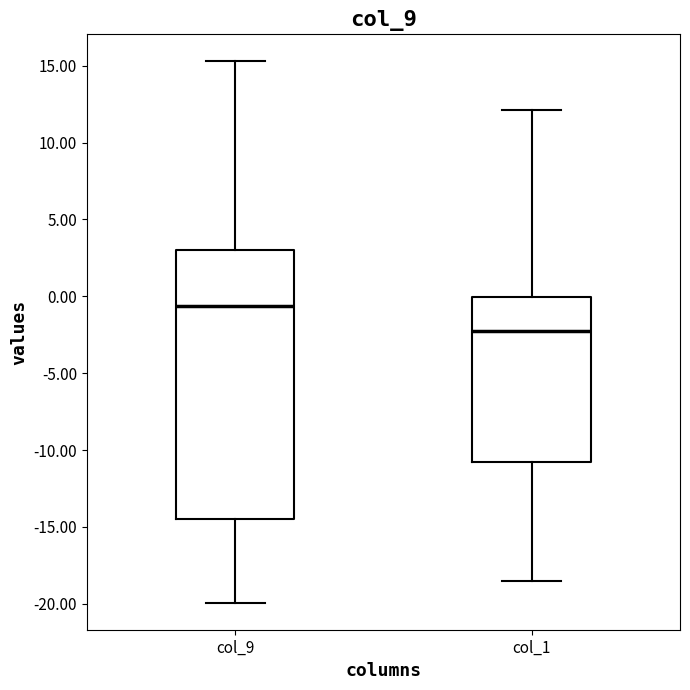

Reading left to right, transcribe this box plot: for each box, give where its median line is, the range the box spans, and where its two whiskers end, as read against the y-axis. The values are not printed on the chart, so give them approximately, as read against the axis.

col_9: median -0.5, box -14.5 to 3.0, whiskers -20.0 to 15.5
col_1: median -2.0, box -11.0 to 0.0, whiskers -18.5 to 12.0